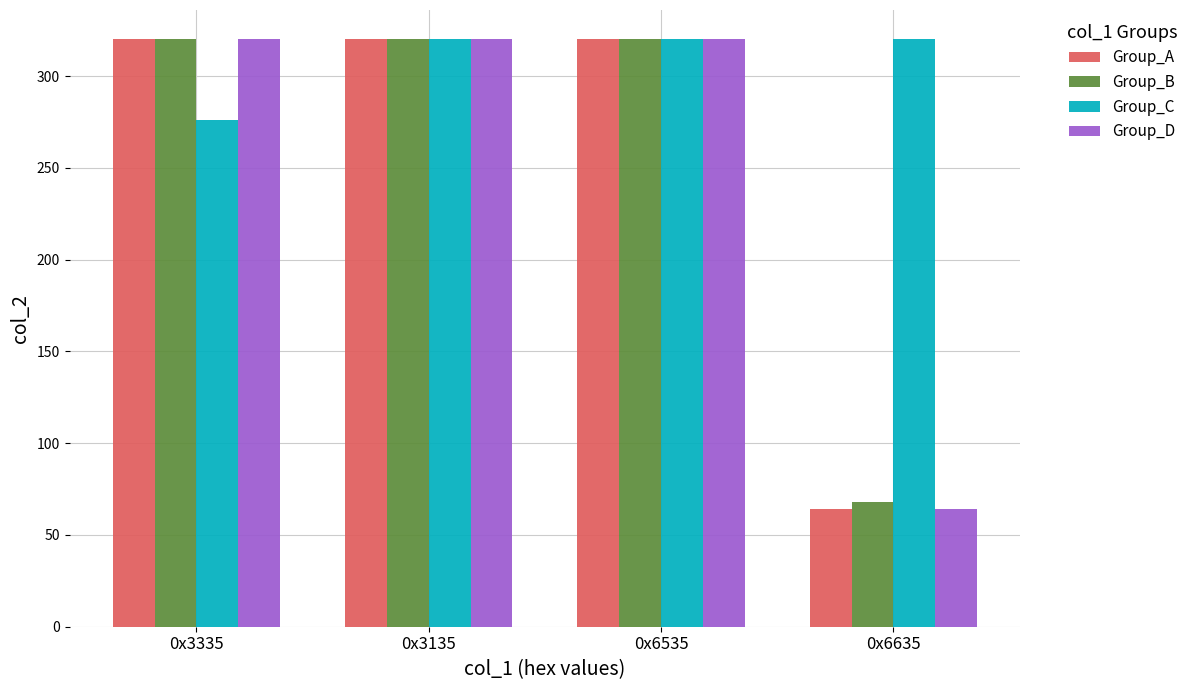

What is the minimum value shown in the chart?

64